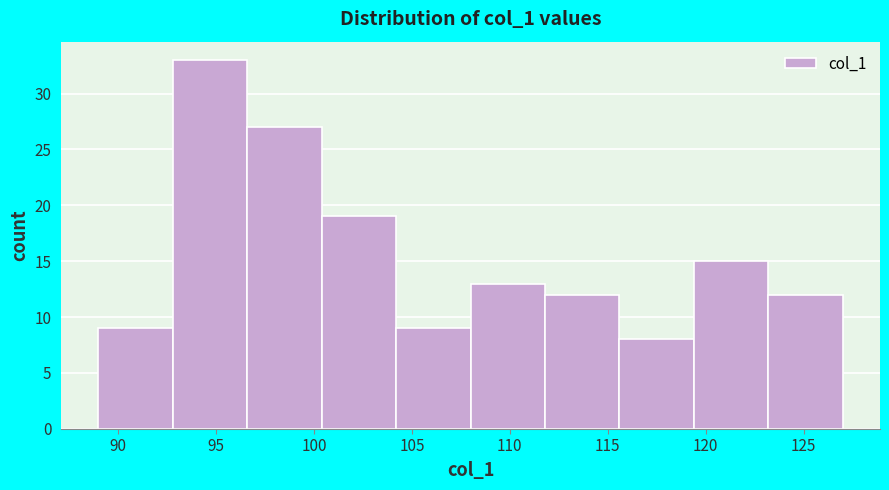

Reading left to right, transcribe this chart: for each bar, give the range it covers on the x-axis and its height. Neither the bar edges nor the heights are printed on the chart, so give them approximately, as read against the axes.

89.0 to 92.8: 9
92.8 to 96.6: 33
96.6 to 100.4: 27
100.4 to 104.2: 19
104.2 to 108.0: 9
108.0 to 111.8: 13
111.8 to 115.6: 12
115.6 to 119.4: 8
119.4 to 123.2: 15
123.2 to 127.0: 12